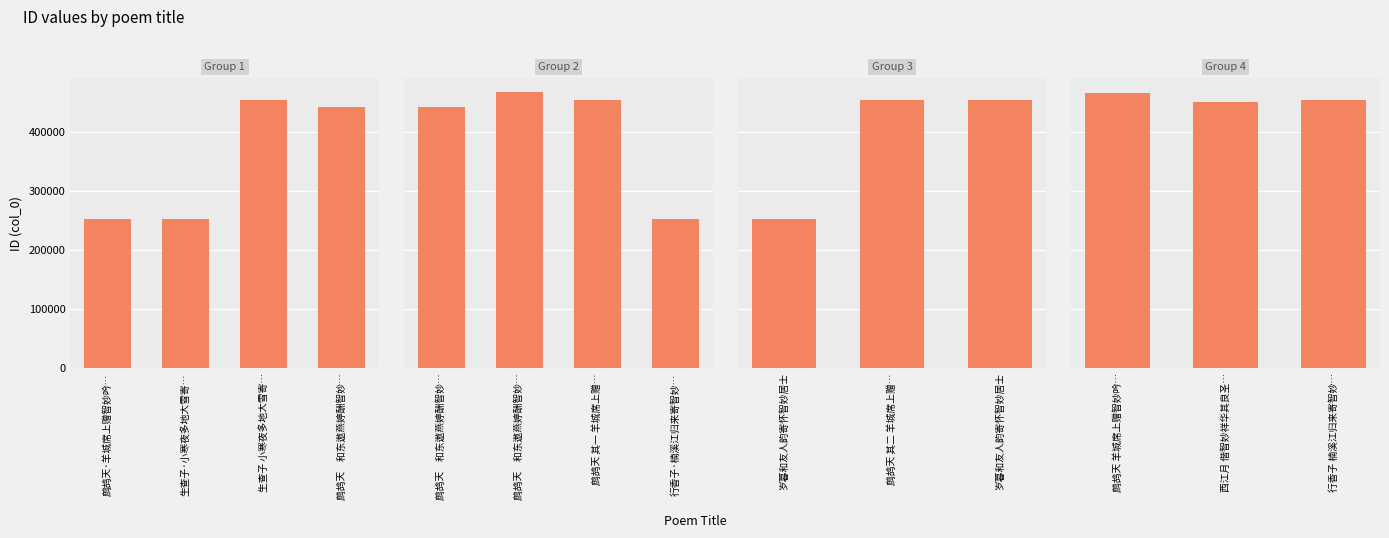

True or false: the data shows 455328 at 行香子 楠溪江归来寄智妙….

True